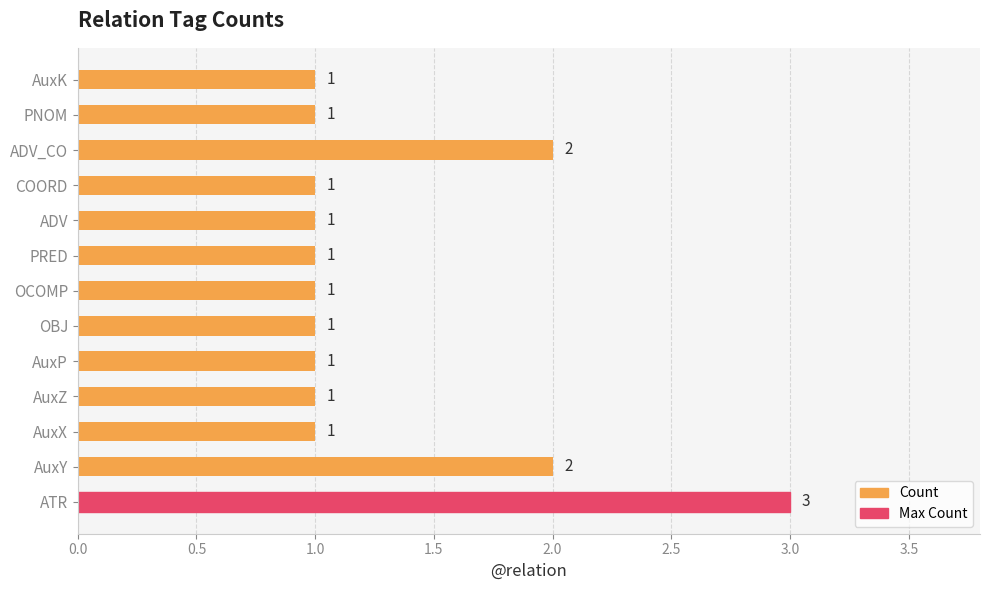

Is it true that the value at PNOM is 1?

True